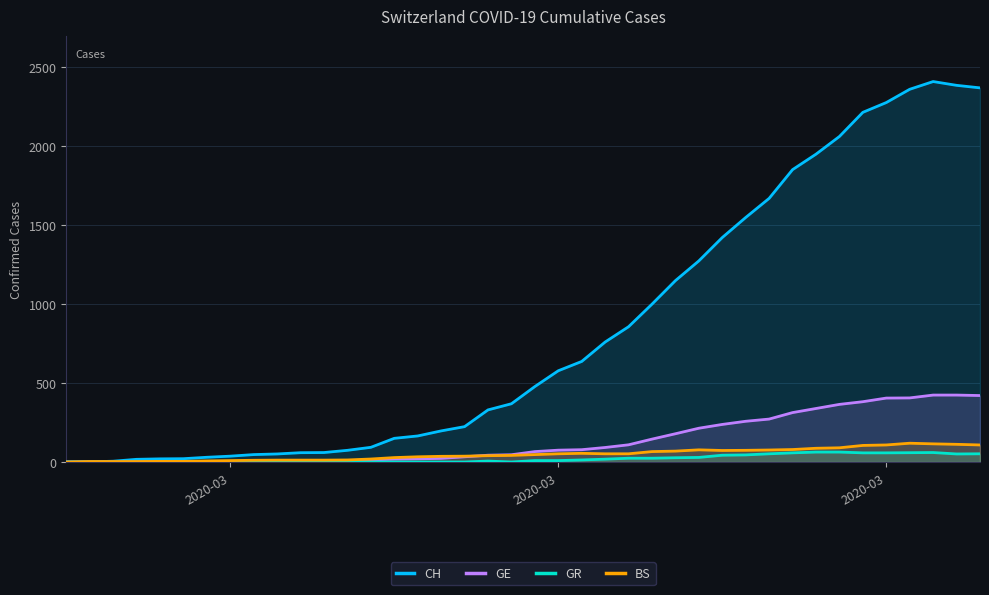

What is the average value of the BS series?

49